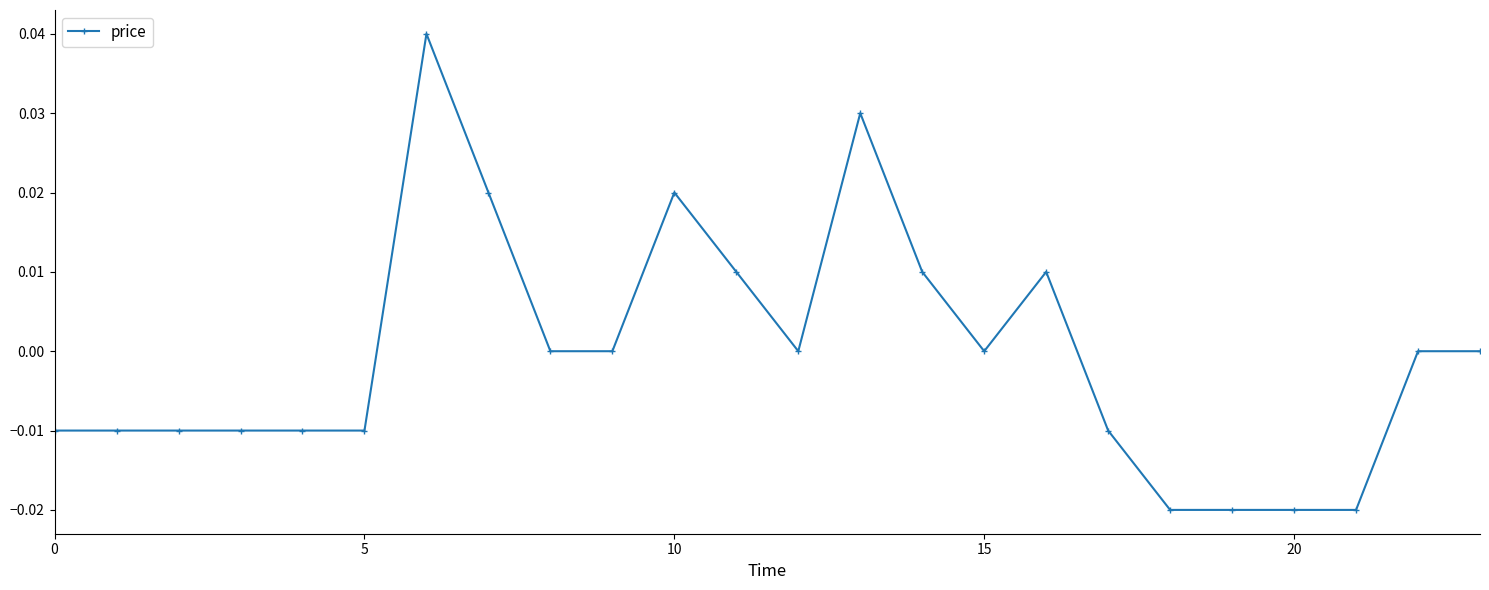

True or false: the data has more than 2 interior local peaks.

True